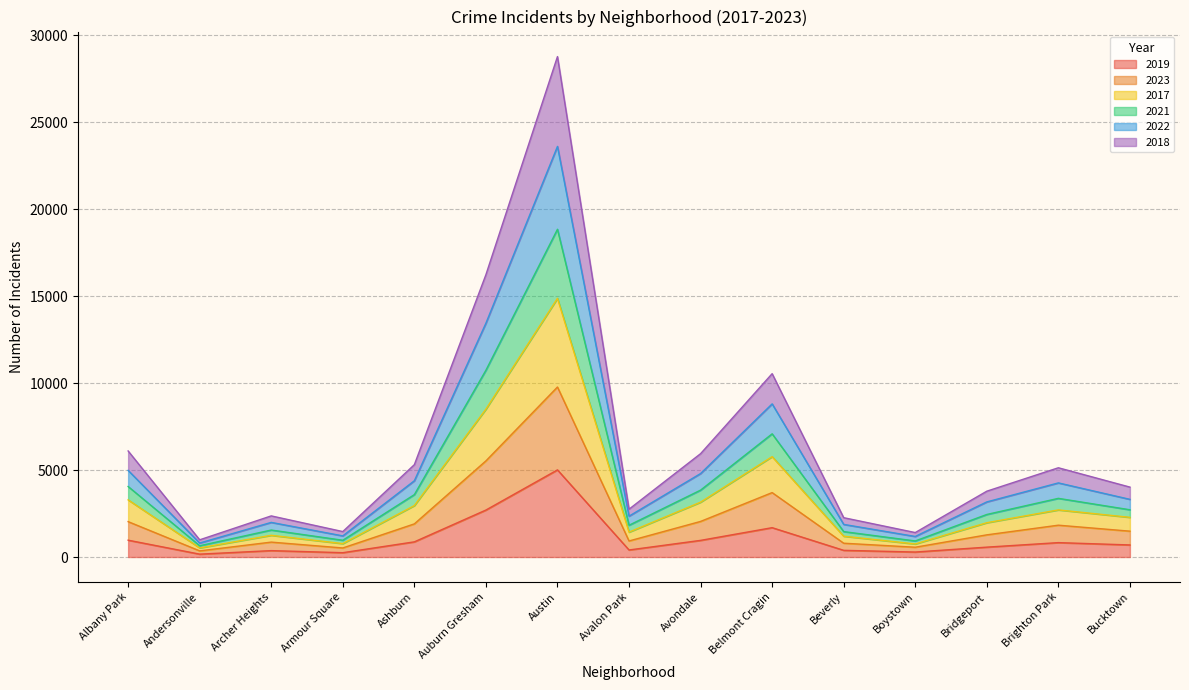

True or false: 2019 has a value of 7012 at Austin.

False